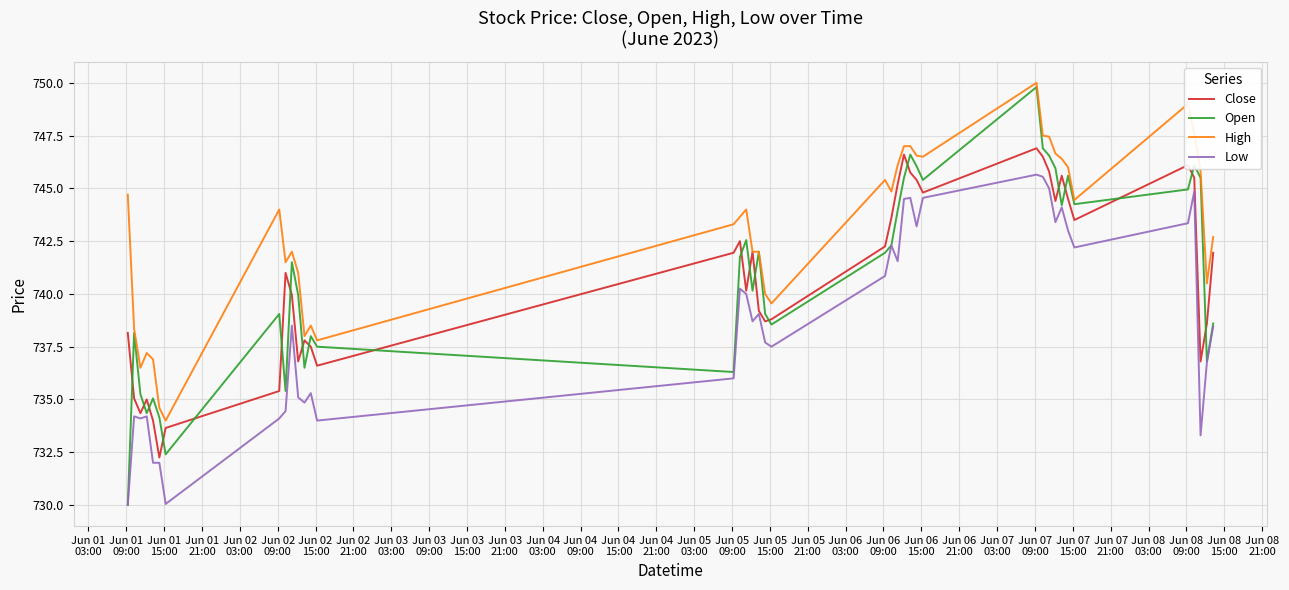

What is the lowest value of the Low series?

730.0